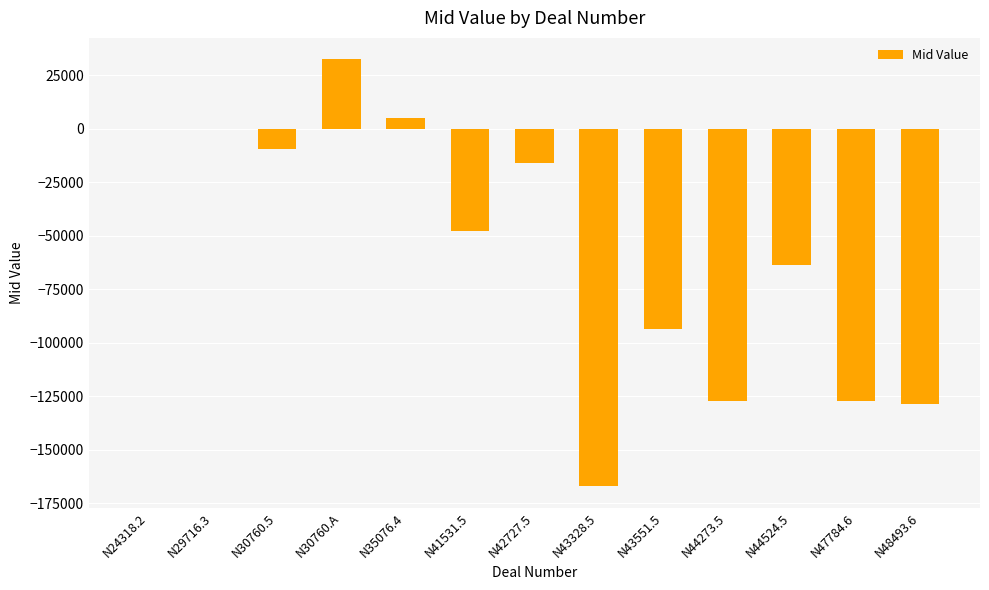

What is the greatest value displayed?

32439.1